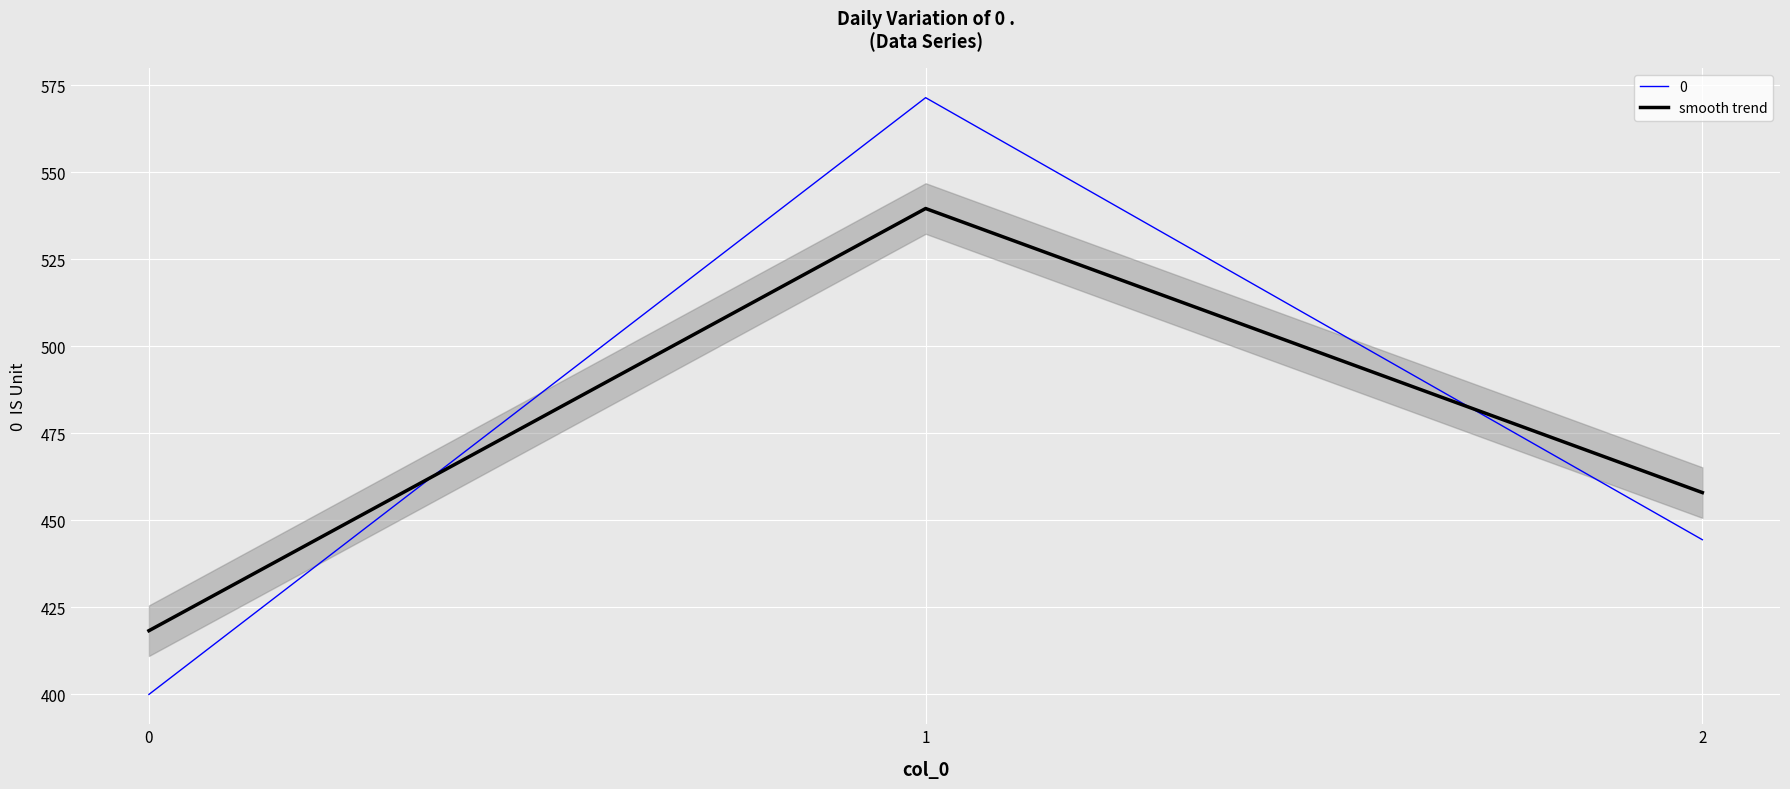

Is it true that the value at 2 is 281.3?

False